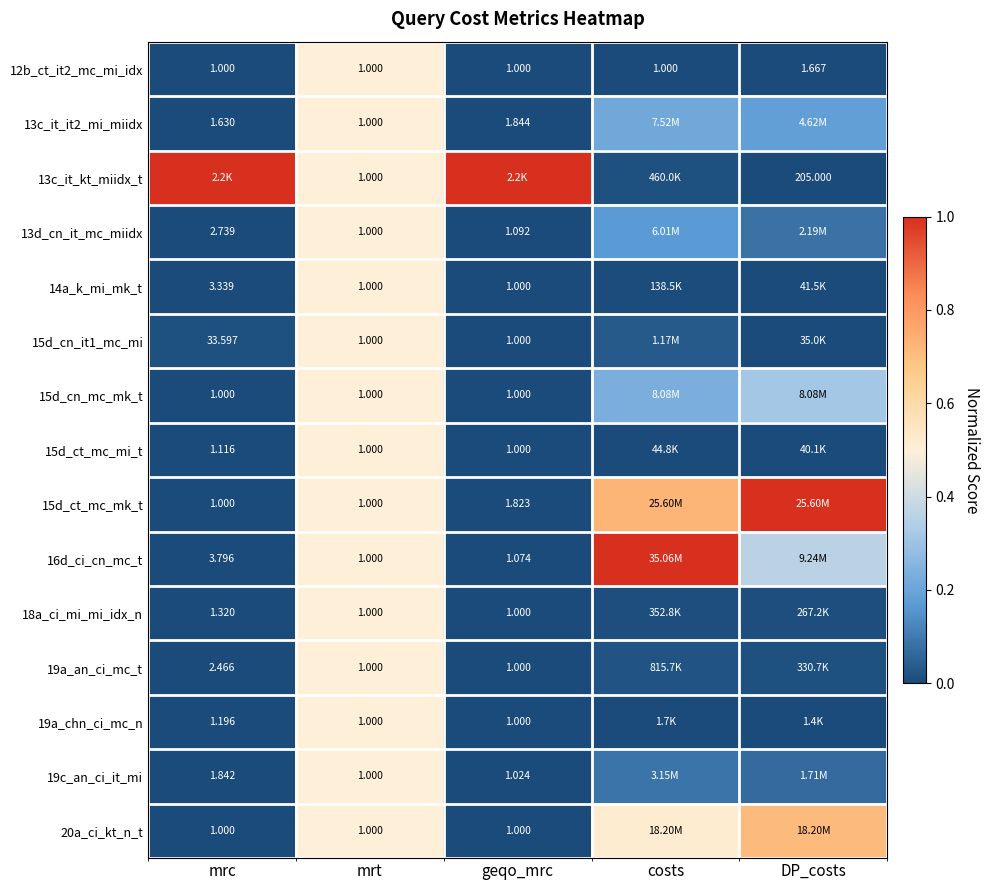

Rank the categories by 12b_ct_it2_mc_mi_idx value from lowest to highest.

mrc, geqo_mrc, costs, DP_costs, mrt